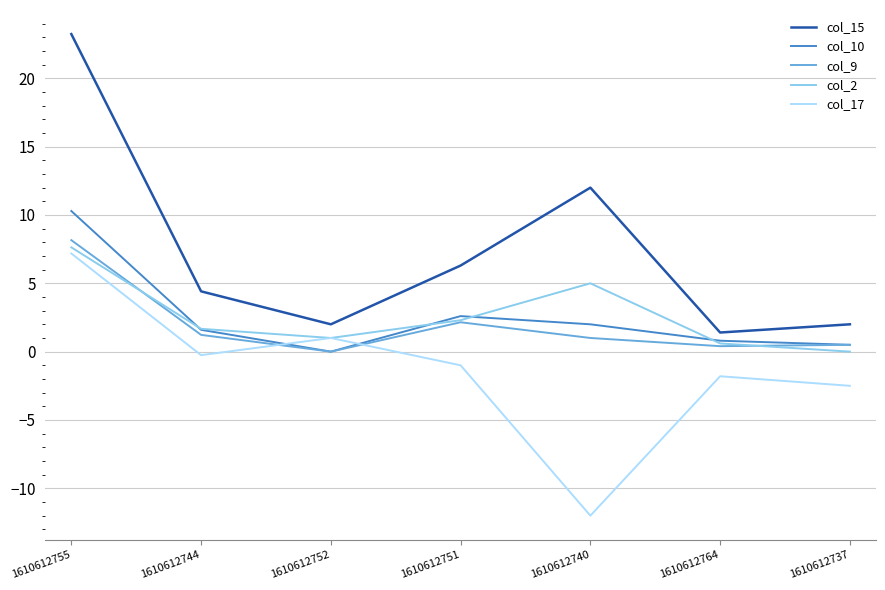

At which label does col_2 first exceed 1?

1610612755